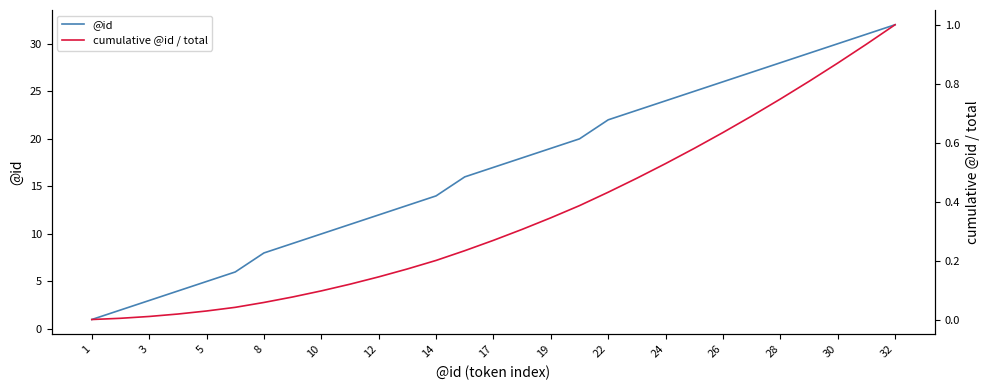

Which series has the largest total across all categories?

@id